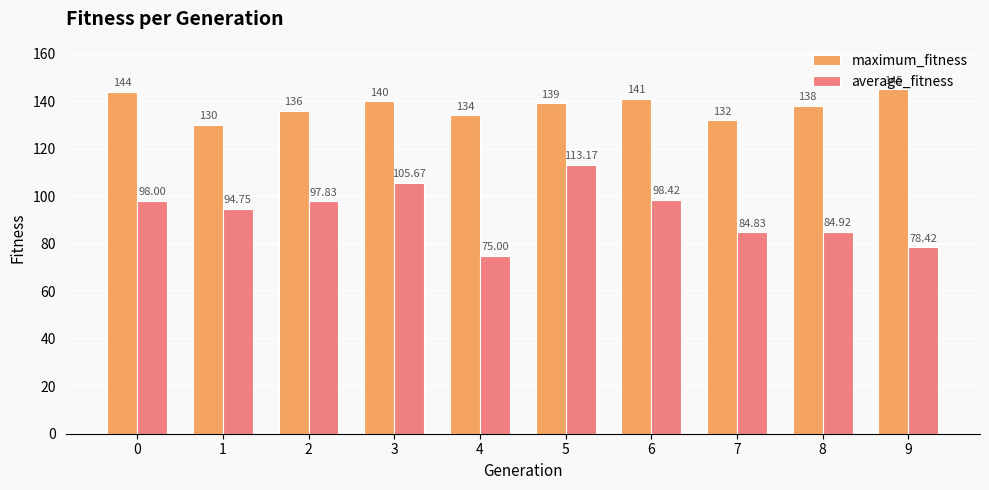

Reading left to right, what are all the values shown in this chart?

maximum_fitness: 144.0	130.0	136.0	140.0	134.0	139.0	141.0	132.0	138.0	145.0
average_fitness: 98.0	94.8	97.8	105.7	75.0	113.2	98.4	84.8	84.9	78.4